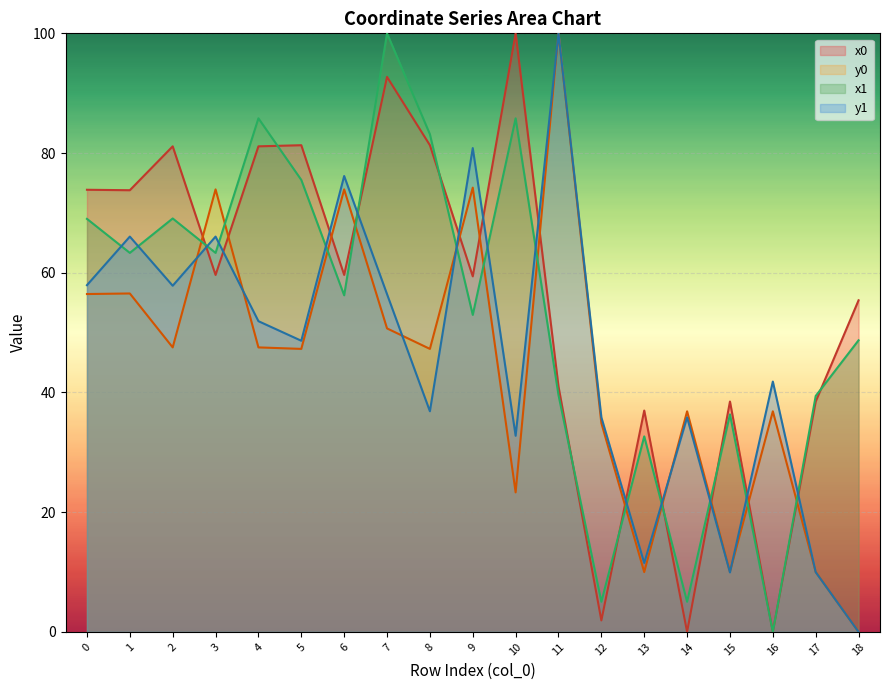

At which category is the sum across all series the highest?

7